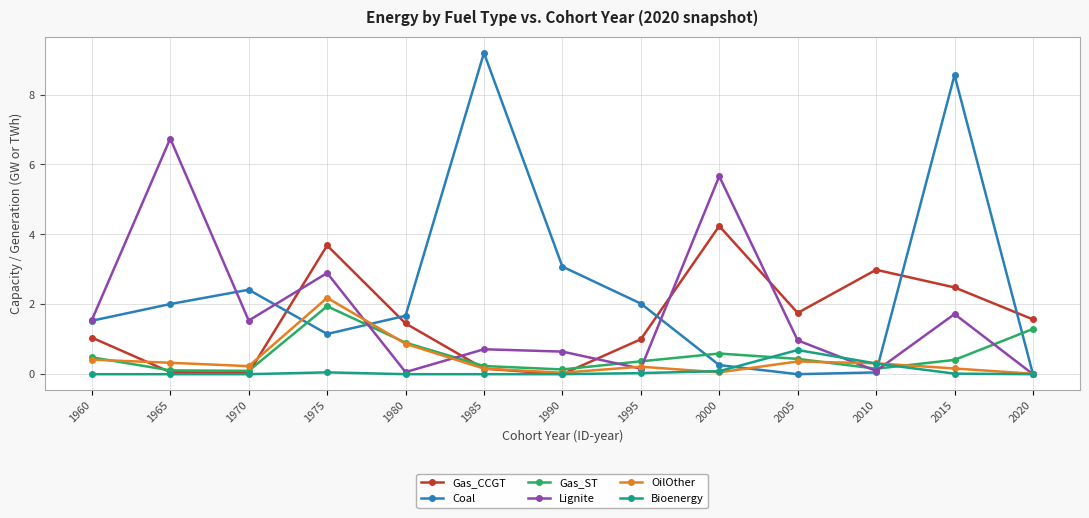

What is the difference between the maximum and minimum values in the Lignite series?

6.7